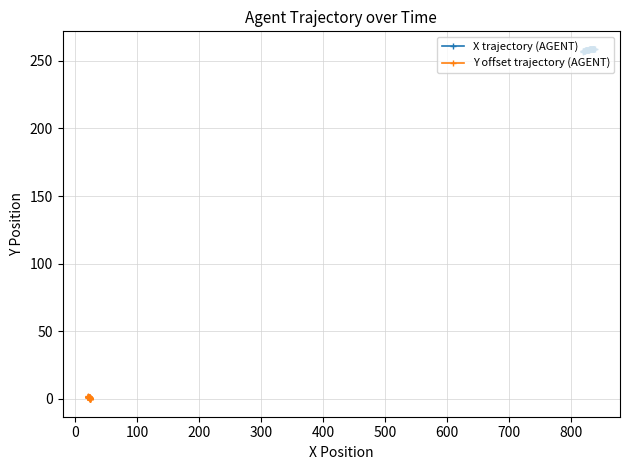

What is the minimum value for X trajectory (AGENT)?

256.8